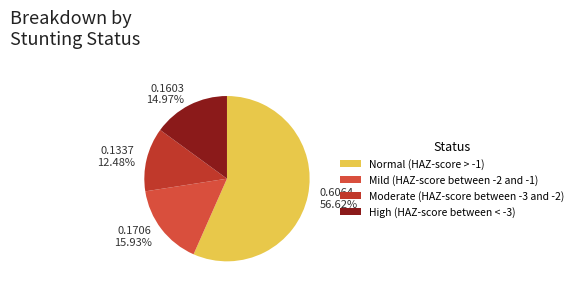

Is there a majority slice in this chart?

Yes